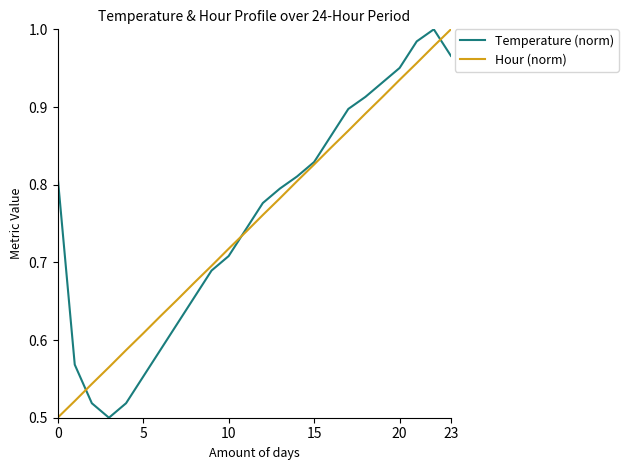

True or false: Temperature (norm) has a value of 0.4 at 0.

False